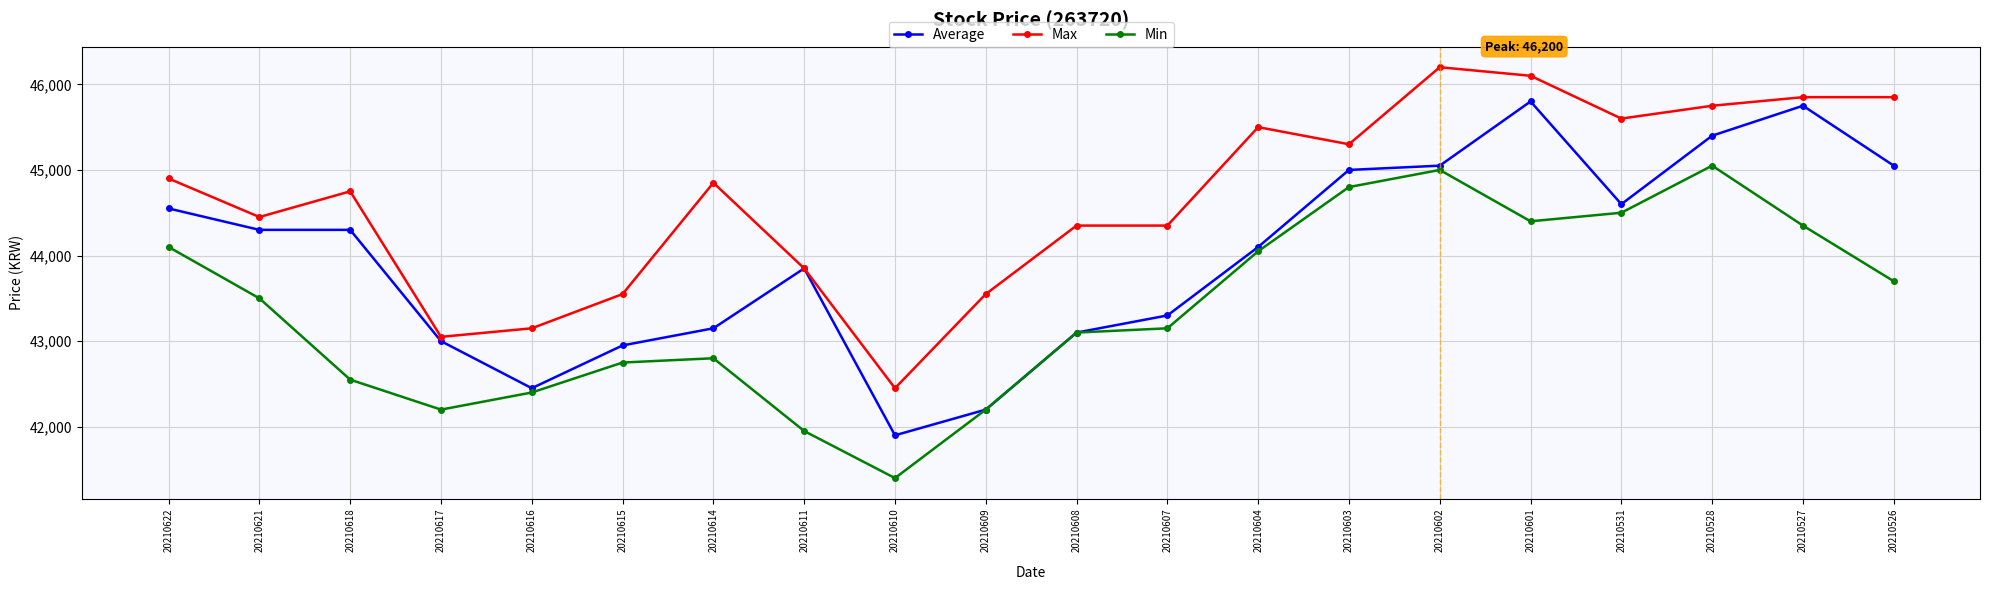

Where is Min nearest to the value 43225?

20210607